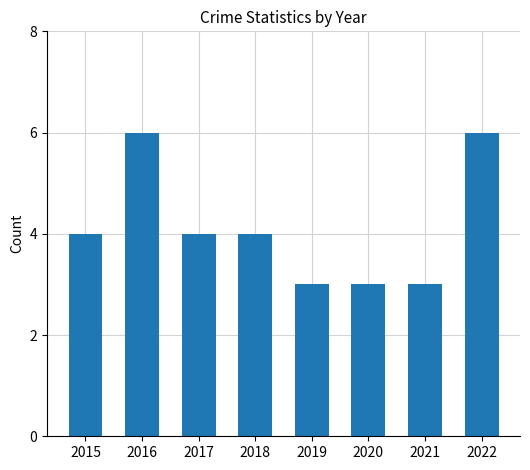

Is it true that the value at 2021 is 1?

False